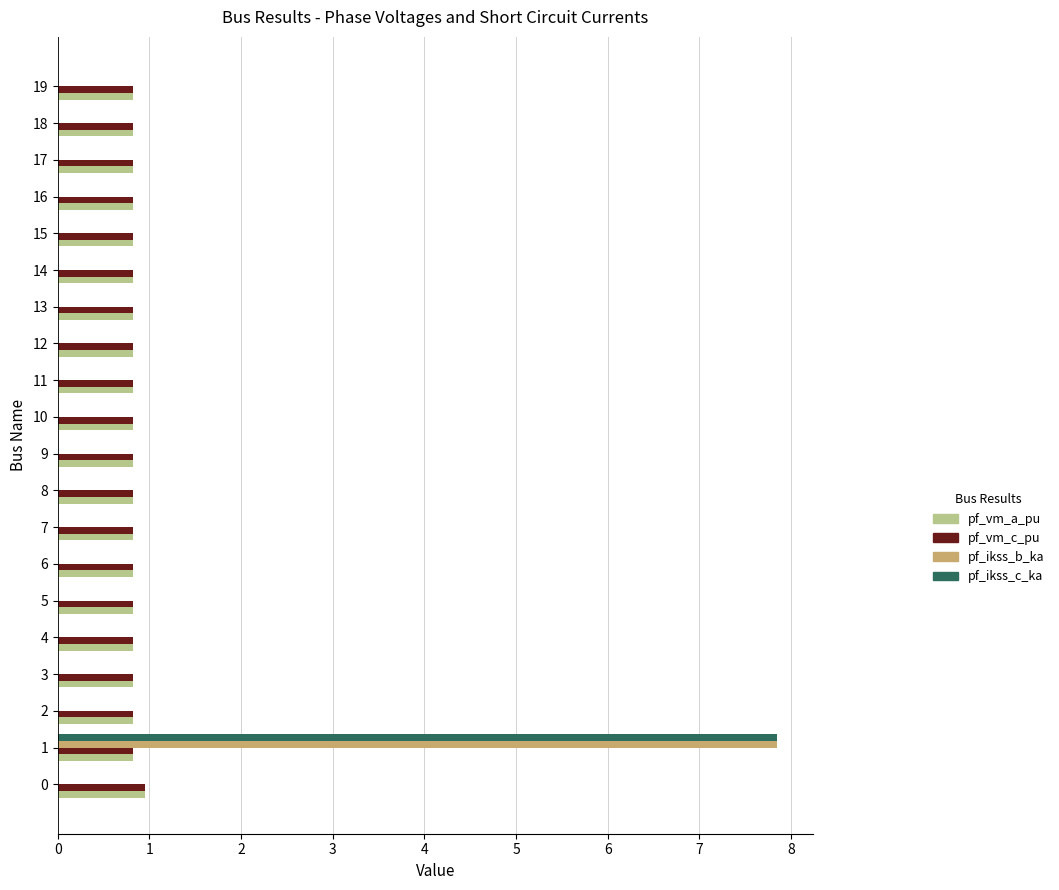

What is the sum of the pf_vm_a_pu values at 7 and 6?

1.6